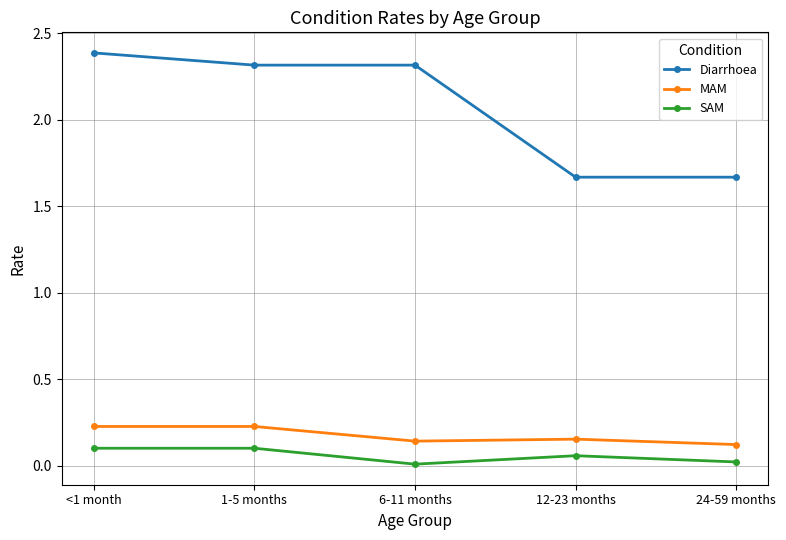

What is the difference between the maximum and second lowest values in the Diarrhoea series?

0.7